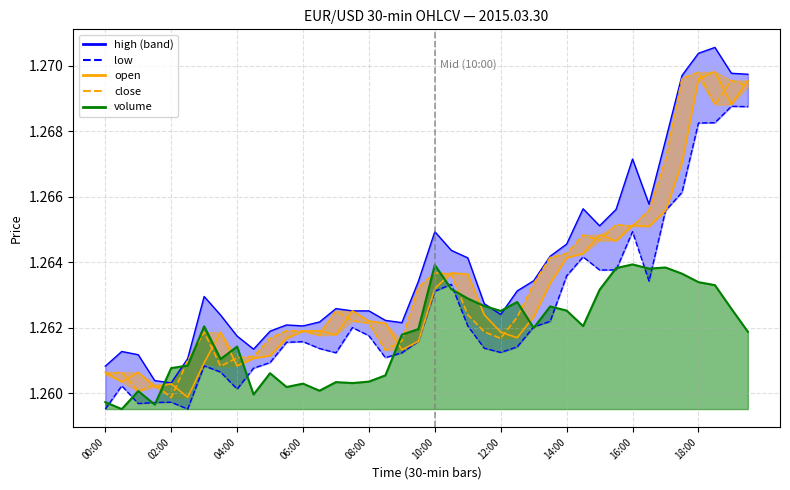

List the labels in order of high_line value, largest first.

37, 36, 38, 39, 35, 34, 32, 33, 29, 31, 30, 20, 28, 21, 27, 22, 26, 19, 25, 12:00, 23, 14, 15, 16, 24, 14:00, 17, 13, 18, 11, 12, 10, 16:00, 18:00, 02:00, 04:00, 10:00, 00:00, 06:00, 08:00